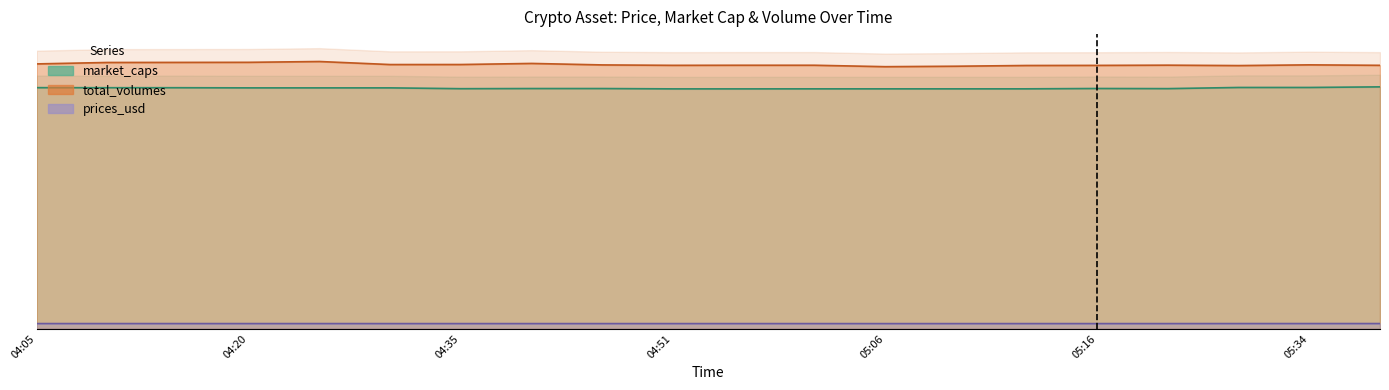

At which label does total_volumes first exceed 7832696?

04:05